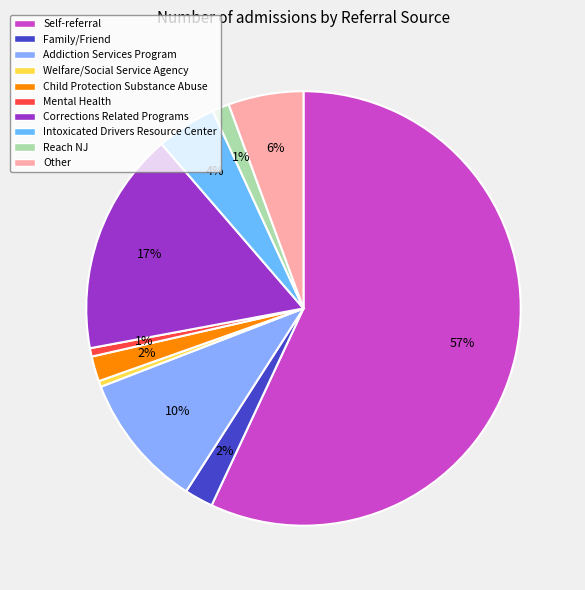

What percentage is the Child Protection Substance Abuse slice, to the nearest percent?

2%